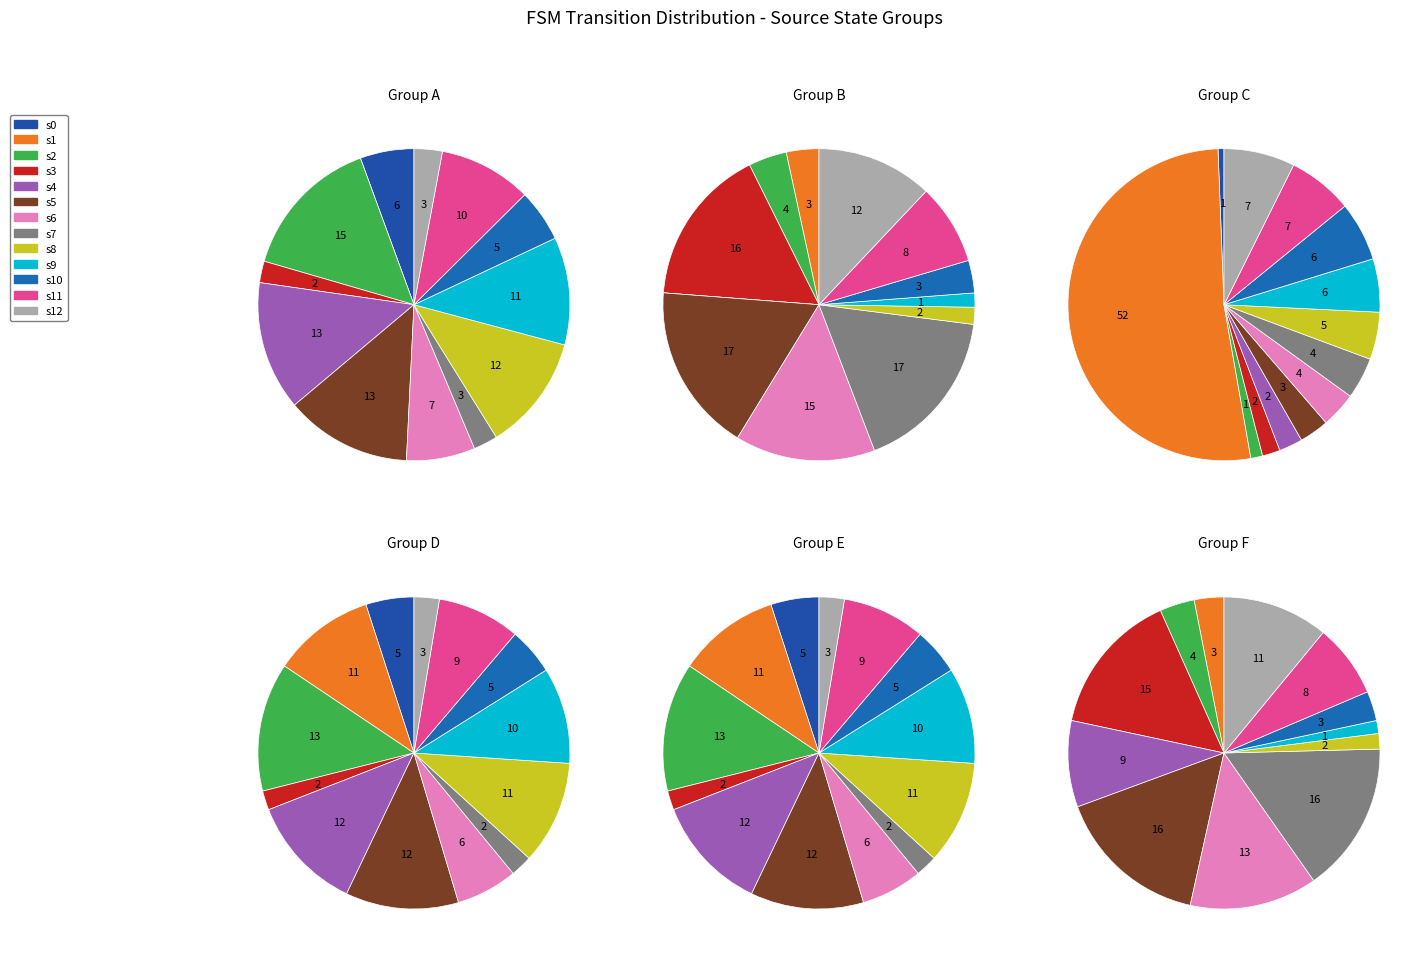

Do 16 and 14 together represent more than half of the pie?

No